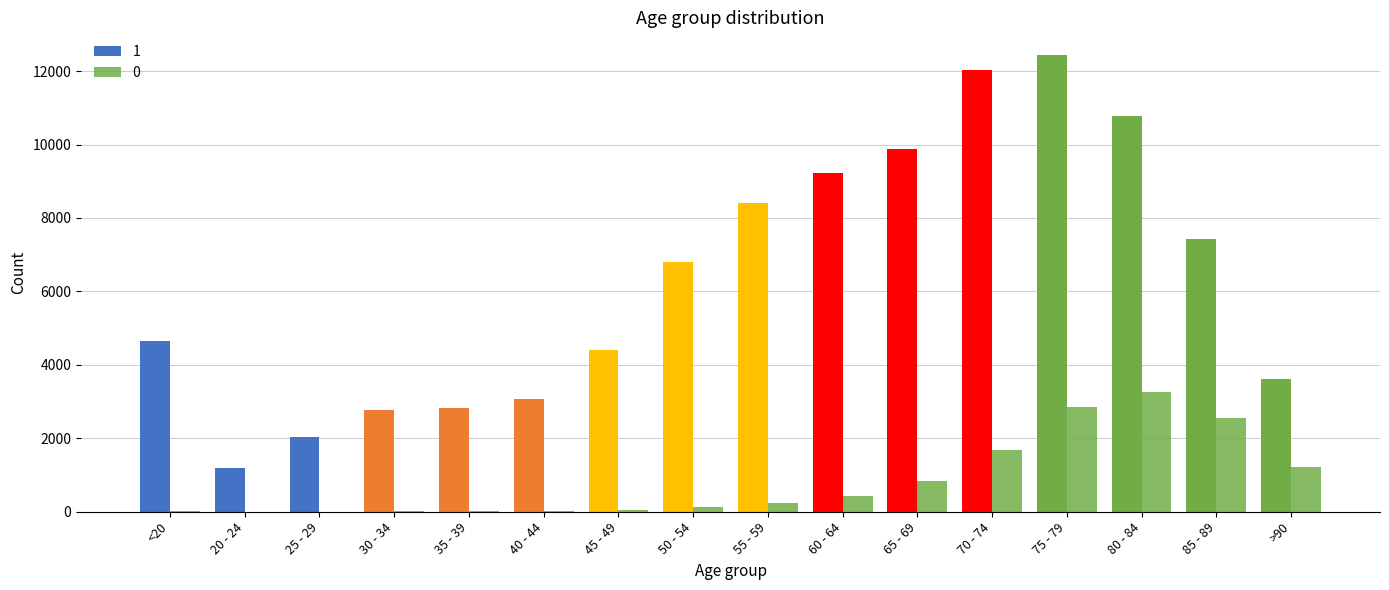

Which series has the largest total across all categories?

1